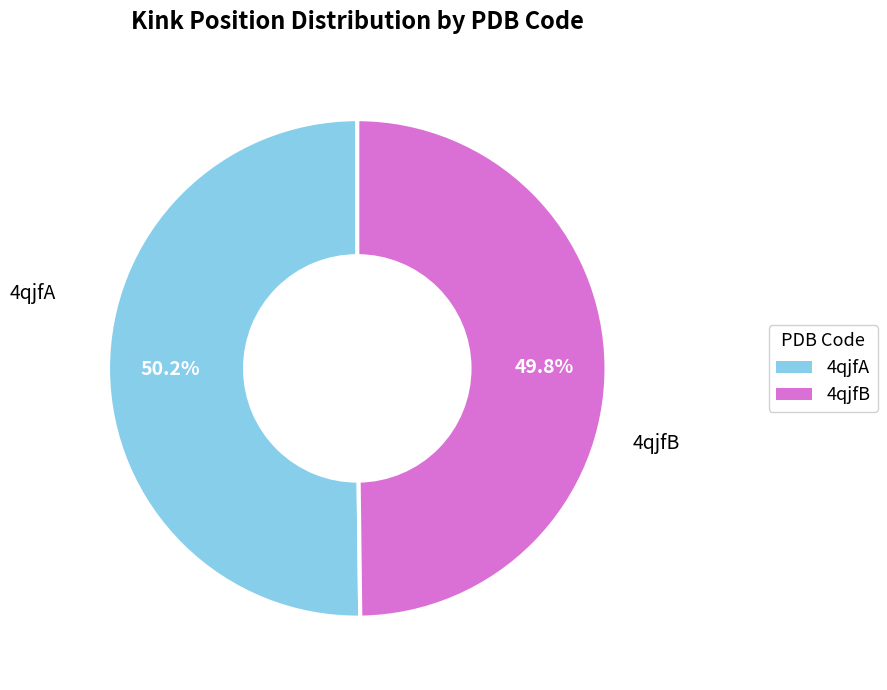

What is the ratio of the value at 4qjfB to the value at 4qjfA?

1.0